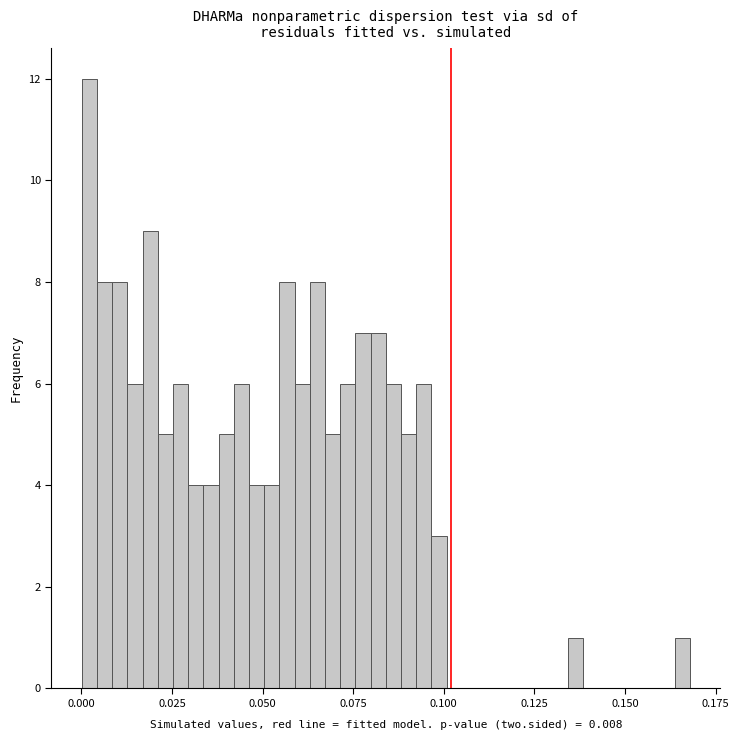

Around what value on the x-axis is the tallest bar? Give the approximate position of its centre, as read against the axis.

0.000